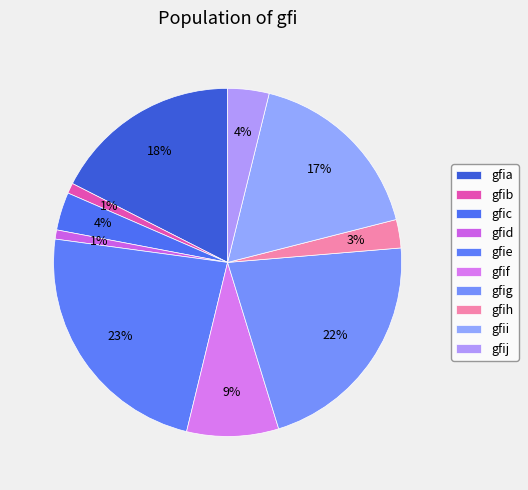

To the nearest percent, what is the combined percentage of gfid and gfif?

9%